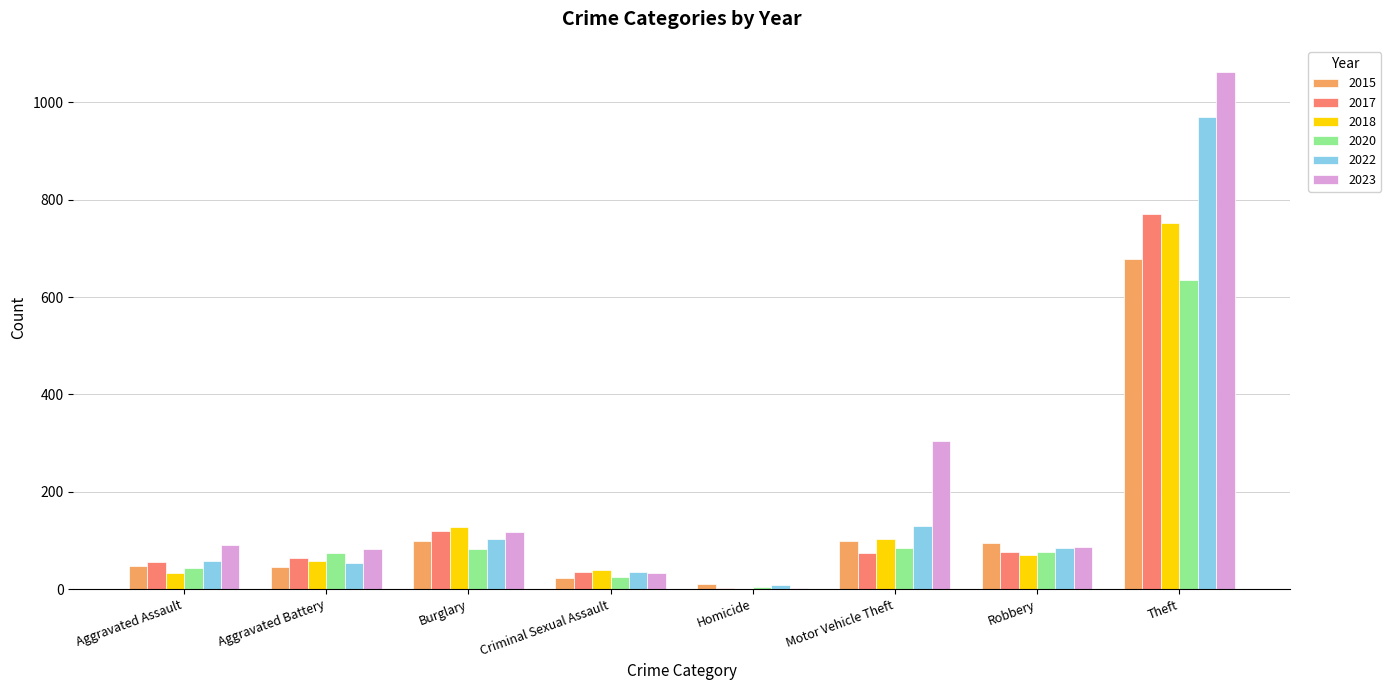

What is the greatest value displayed?

1063